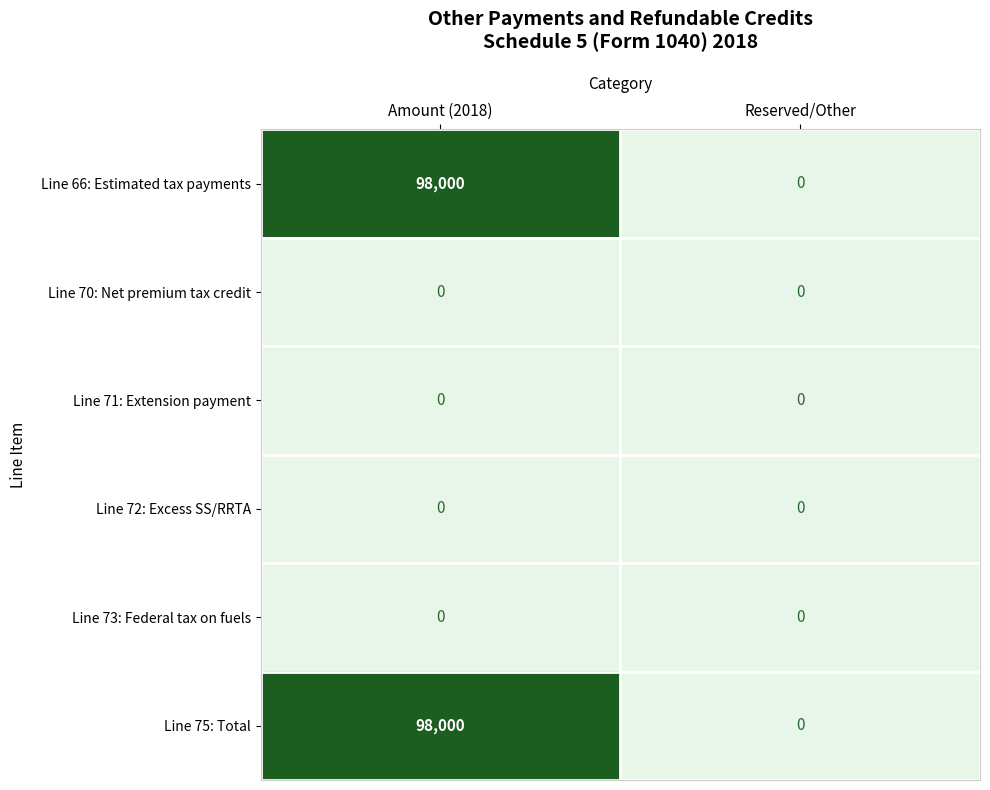

What is the spread (max minus min) of values at Amount (2018)?

98000